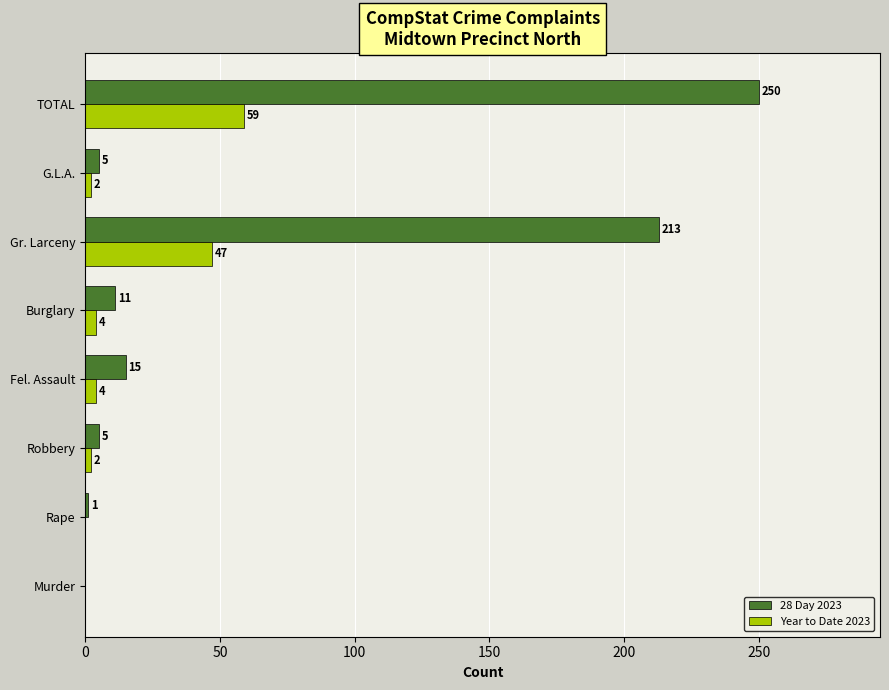

How many positive values does the Year to Date 2023 series have?

6